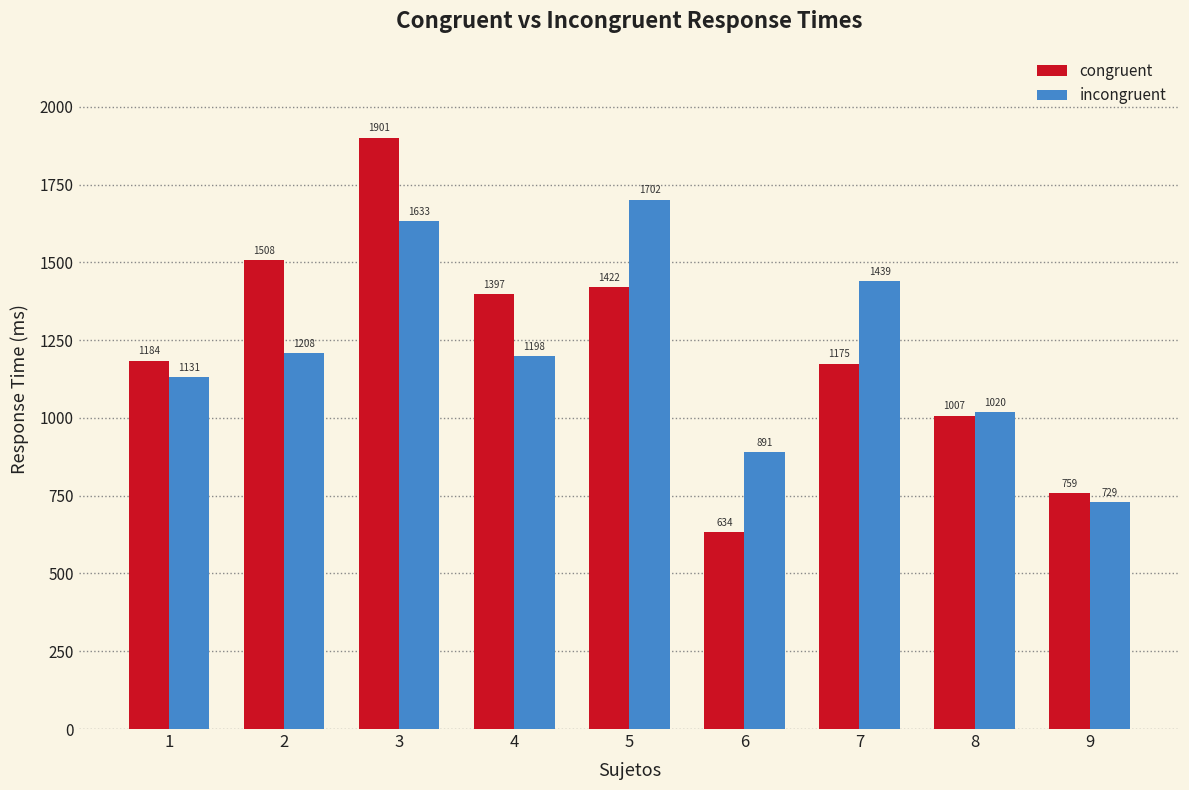

What is the greatest value displayed?

1901.1